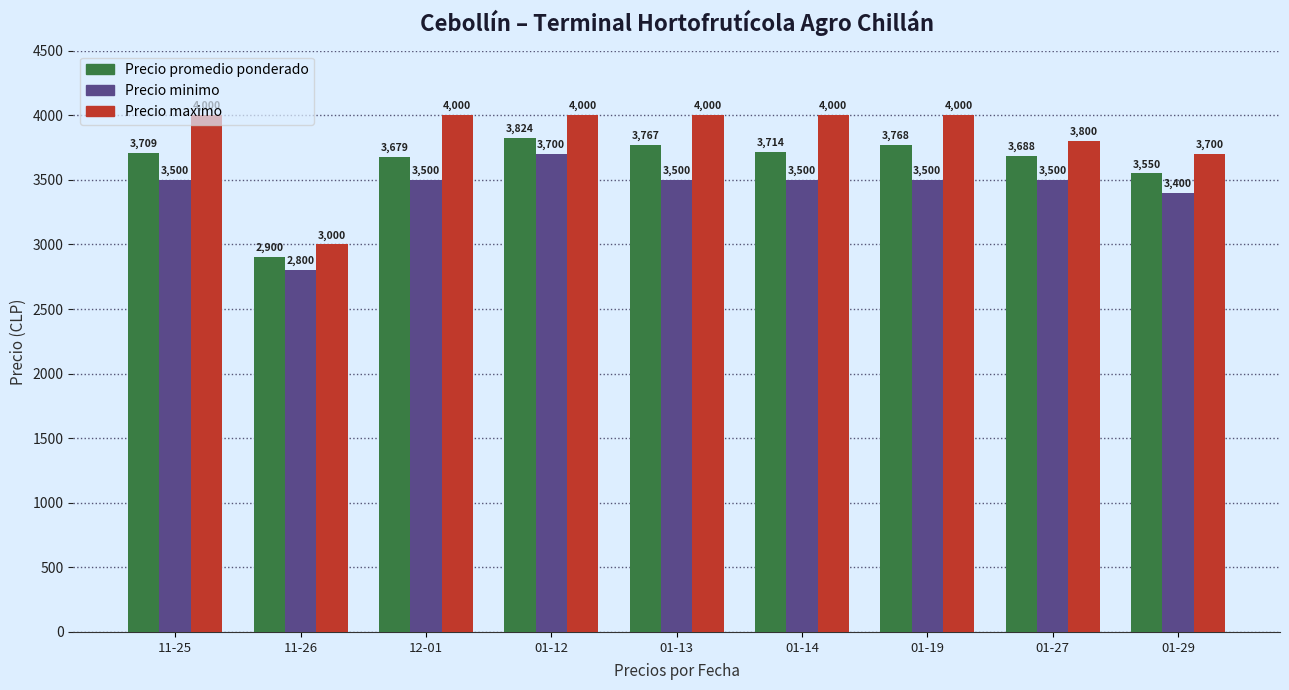

Are the bars horizontal?

No